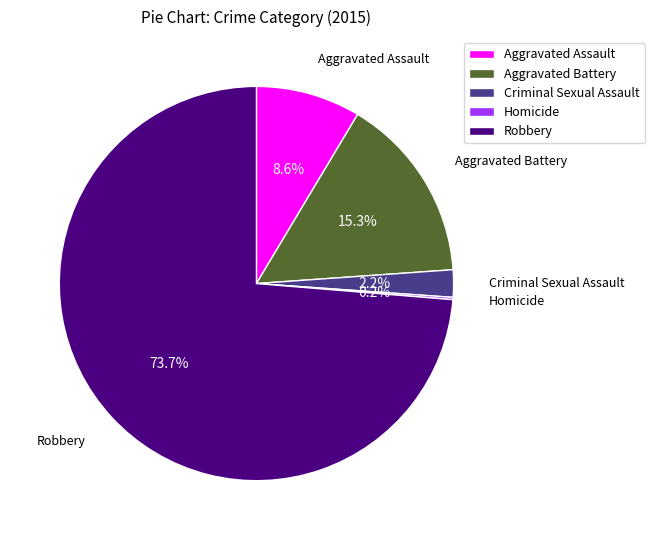

Which category has the biggest portion of the pie?

Robbery